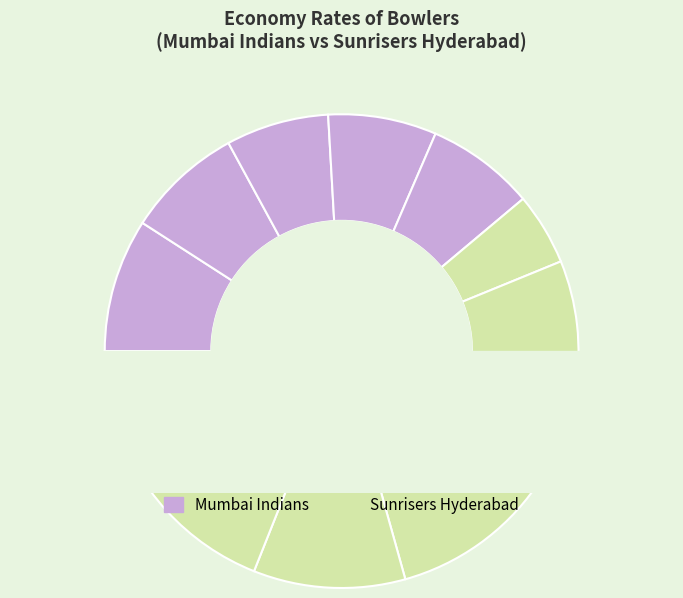

What percentage is the Kartik Tyagi slice, to the nearest percent?

11%